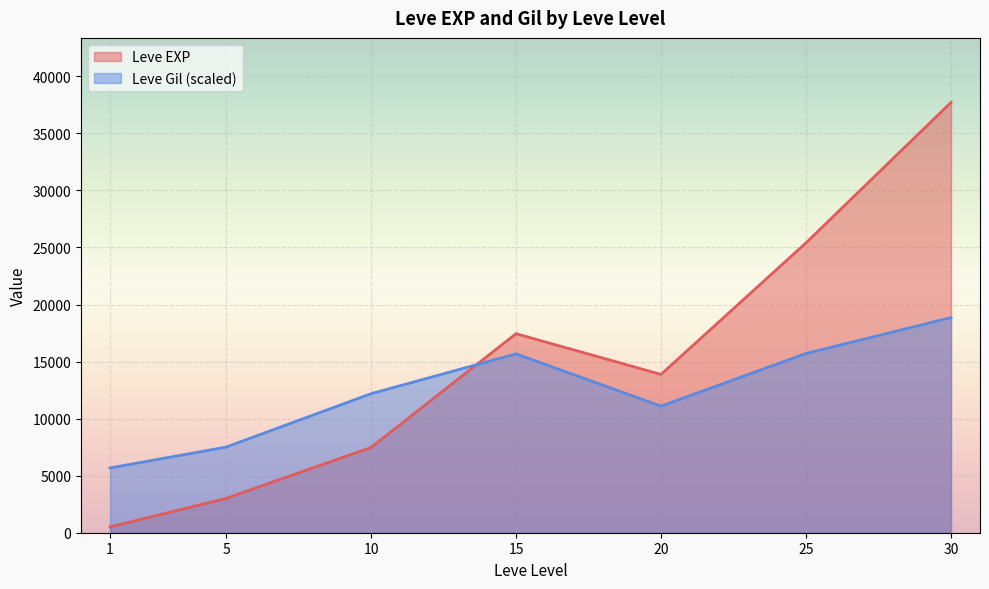

After their last crossing, which series has the higher values: Leve Gil (scaled) or Leve EXP?

Leve EXP